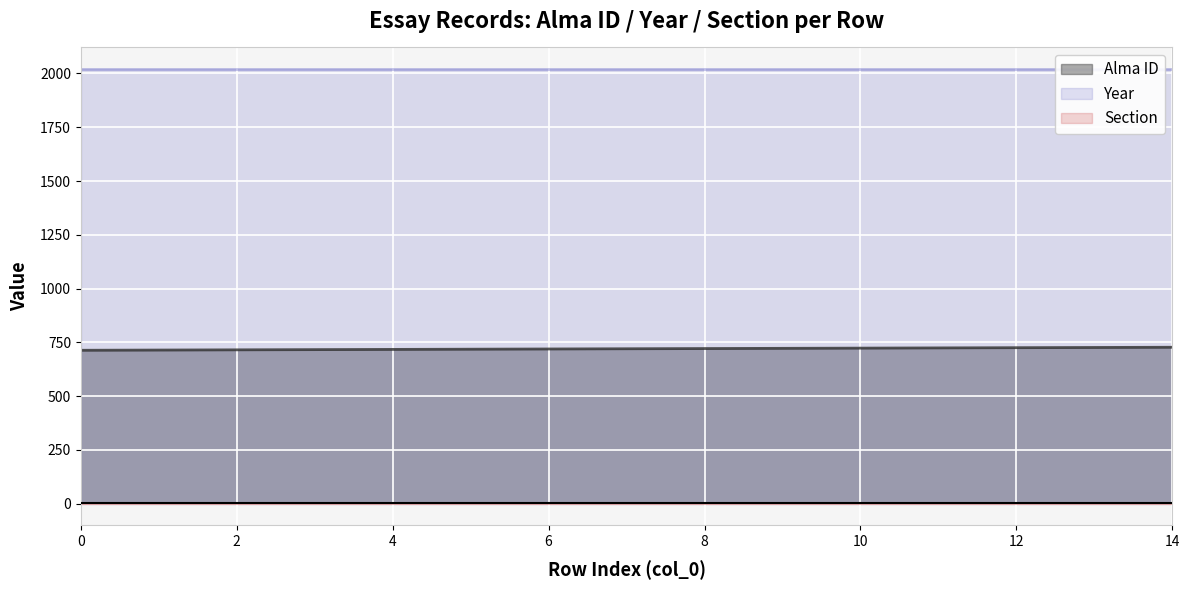

How many distinct data groups are displayed?

3